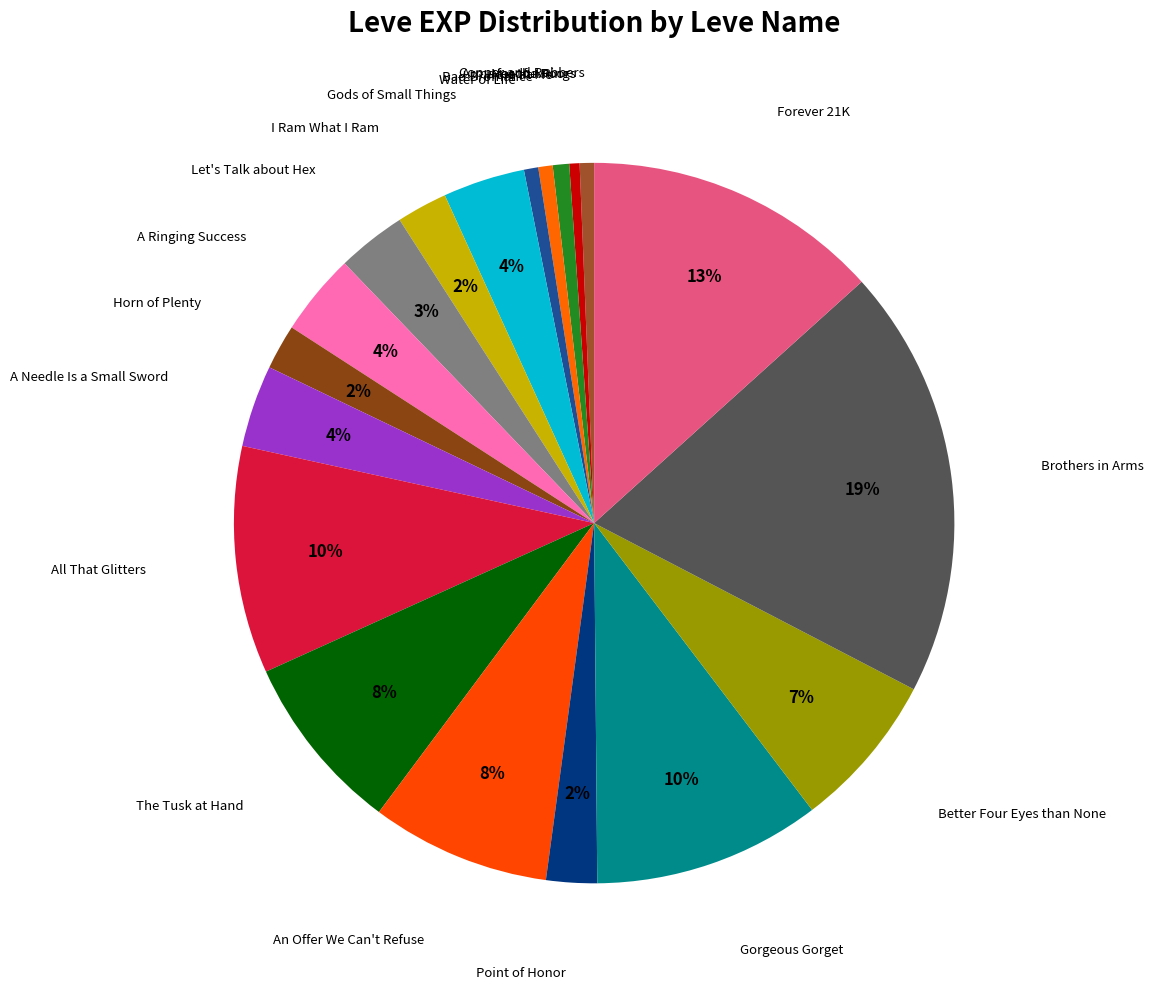

What percentage is the The Tusk at Hand slice, to the nearest percent?

8%